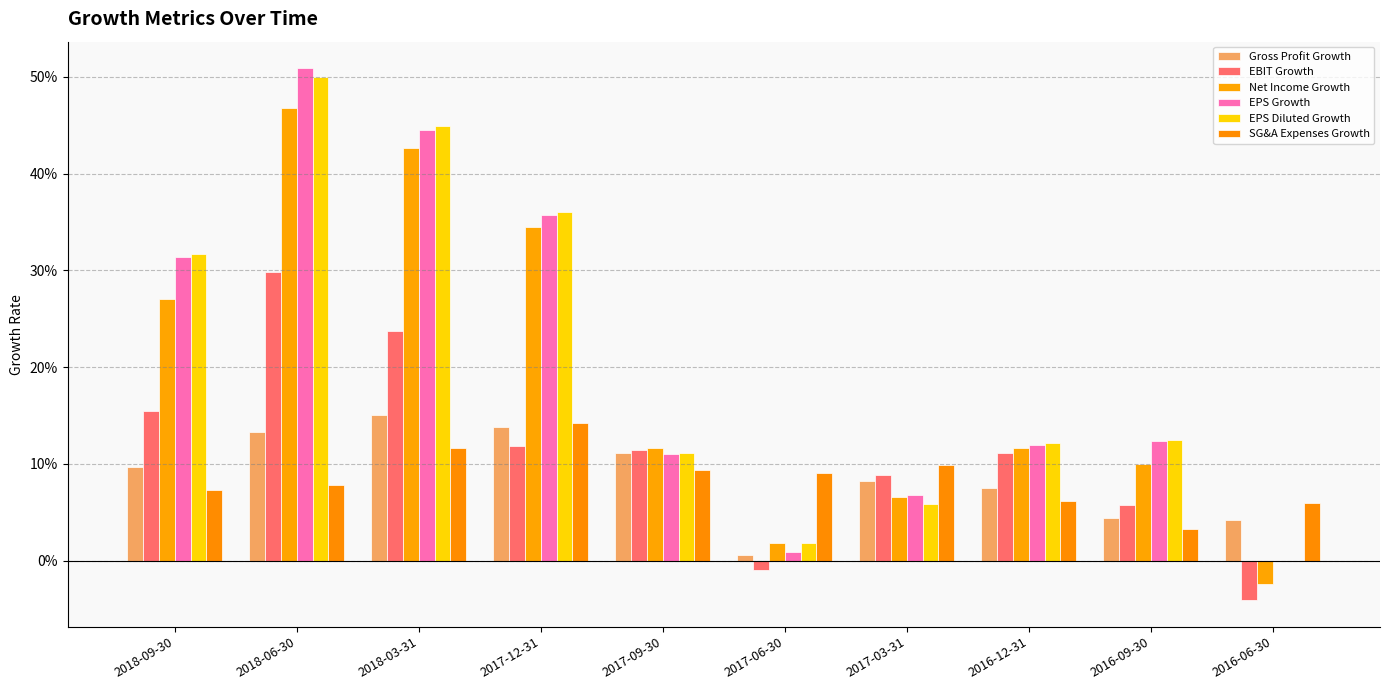

What are all the series names shown in the legend?

Gross Profit Growth, EBIT Growth, Net Income Growth, EPS Growth, EPS Diluted Growth, SG&A Expenses Growth